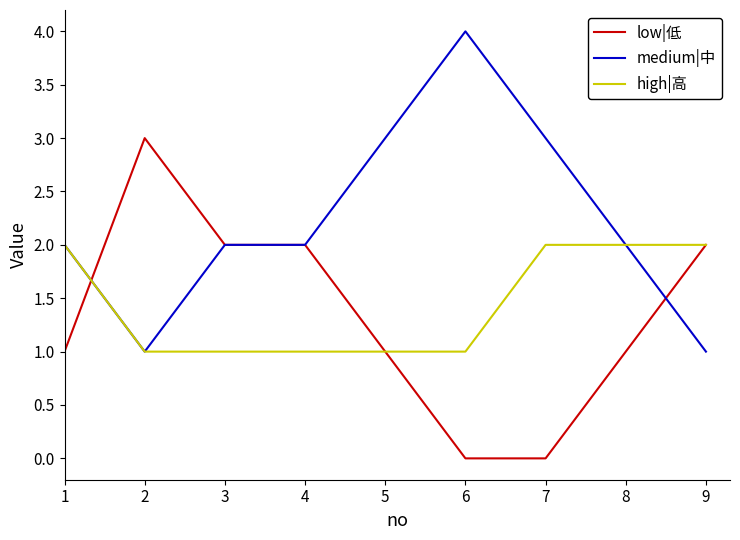

Does the chart have visible grid lines?

No